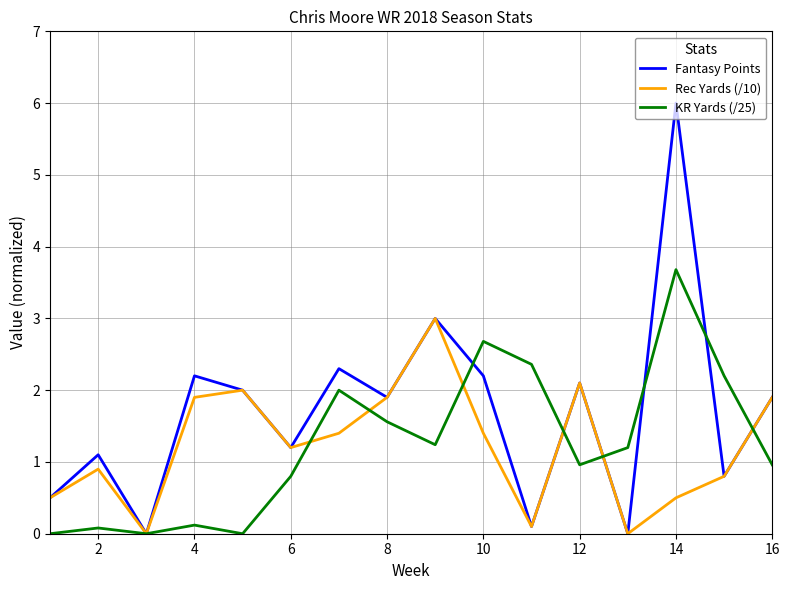

How many values in the Rec Yards (/10) series are below 1?

7